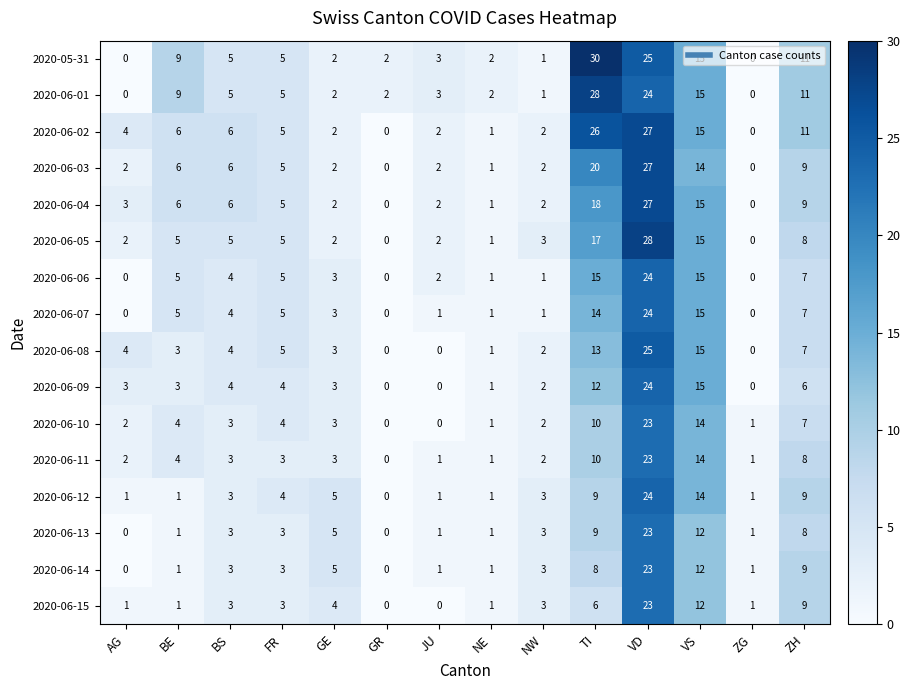

Which series has the largest range (max minus min)?

2020-05-31